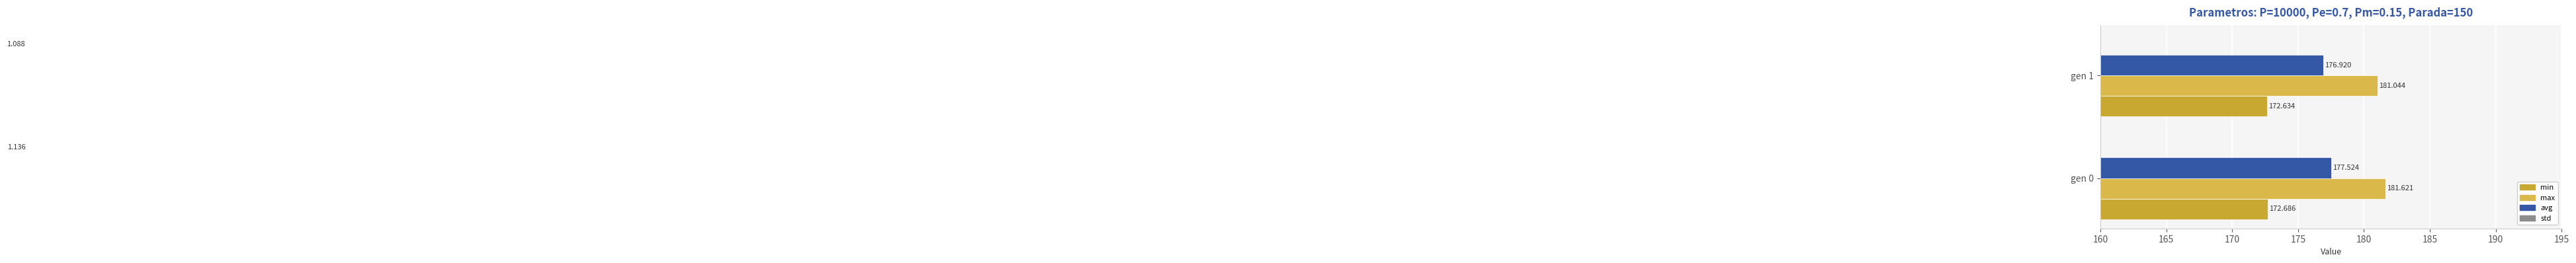

Reading left to right, list all the values displayed in this chart.

min: 172.7	172.6
max: 181.6	181.0
avg: 177.5	176.9
std: 1.1	1.1